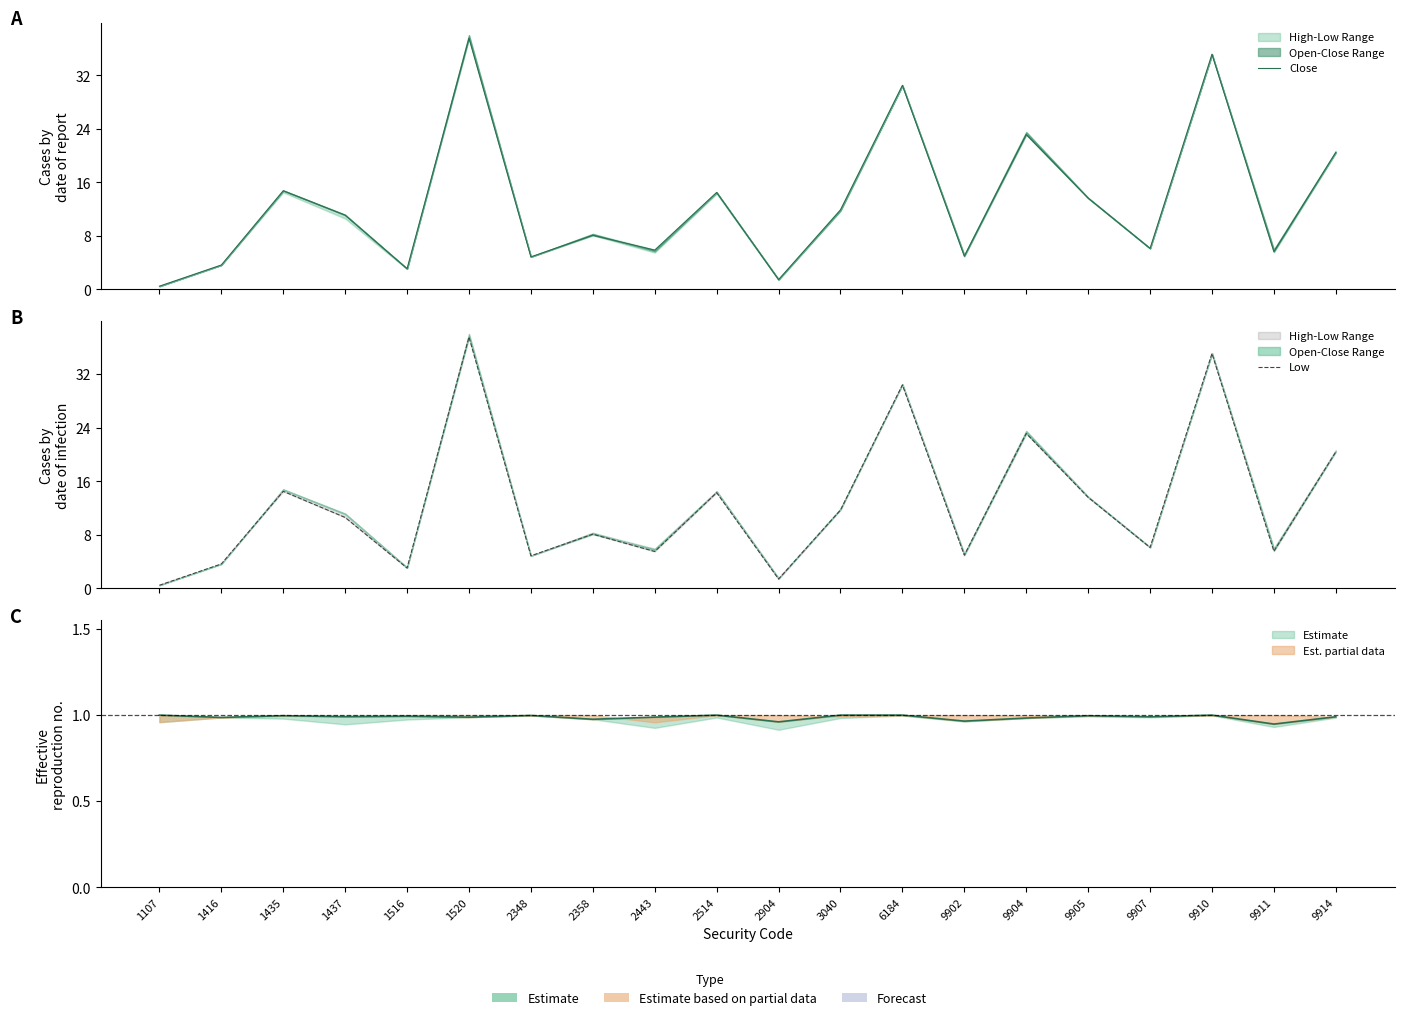

Which category has the highest value in the Close series?

1520